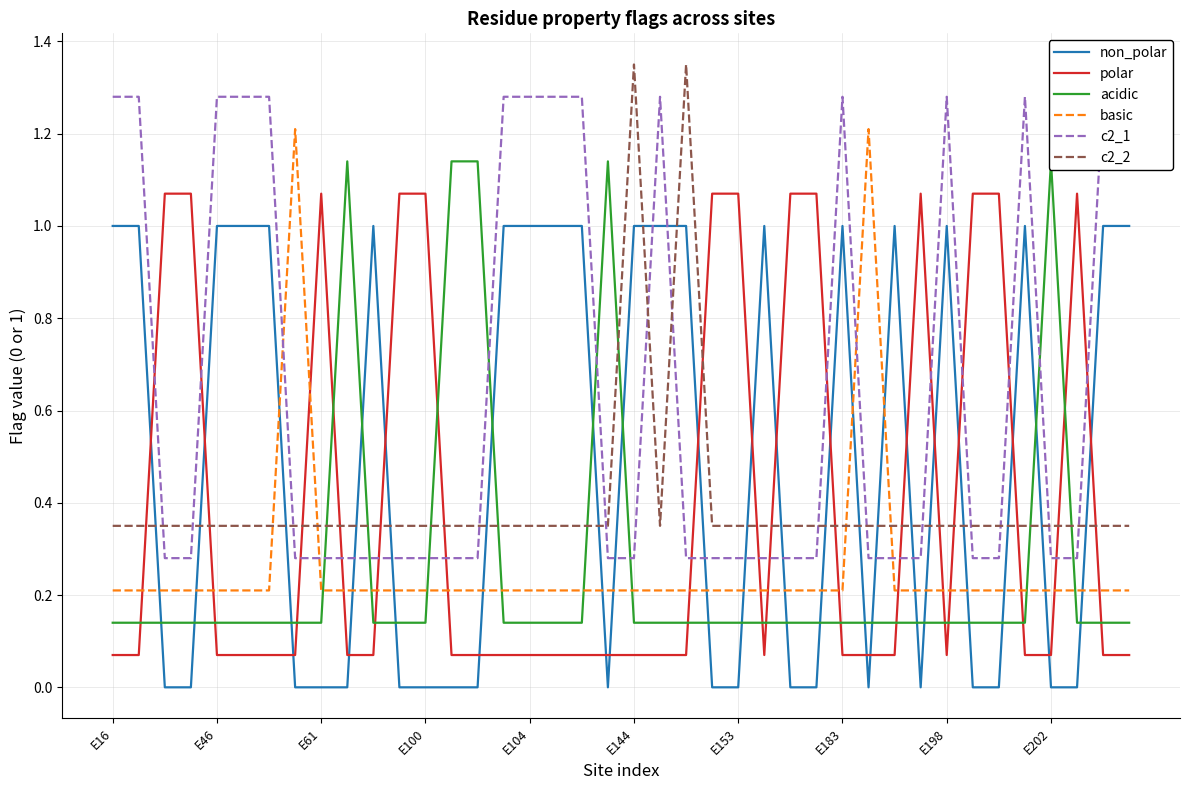

What are all the series names shown in the legend?

non_polar, polar, acidic, basic, c2_1, c2_2